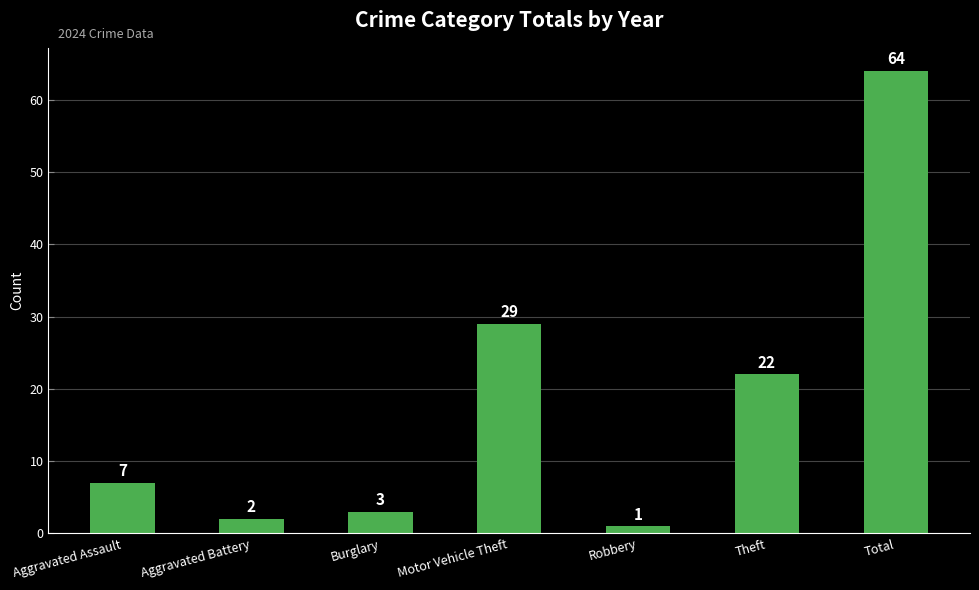

Count the number of categories in the chart.

7